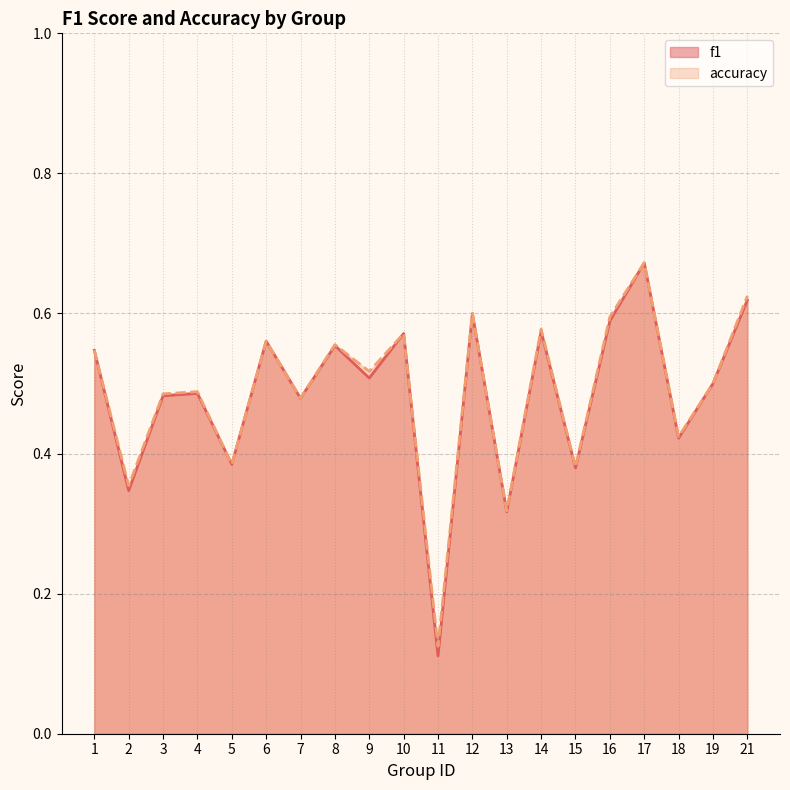

How many interior local valleys does the accuracy series have?

8